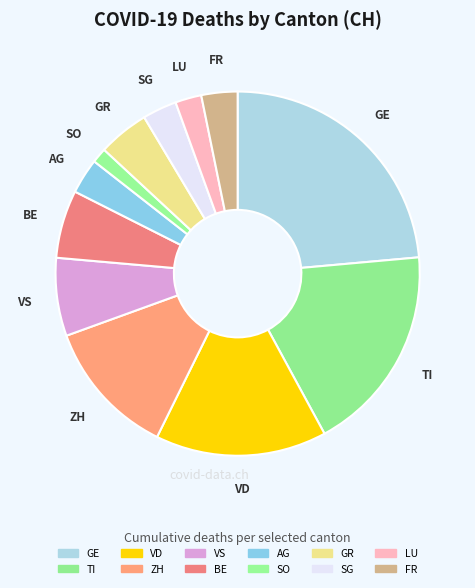

Approximately how many times larger is the value at ZH compared to VD?

0.8